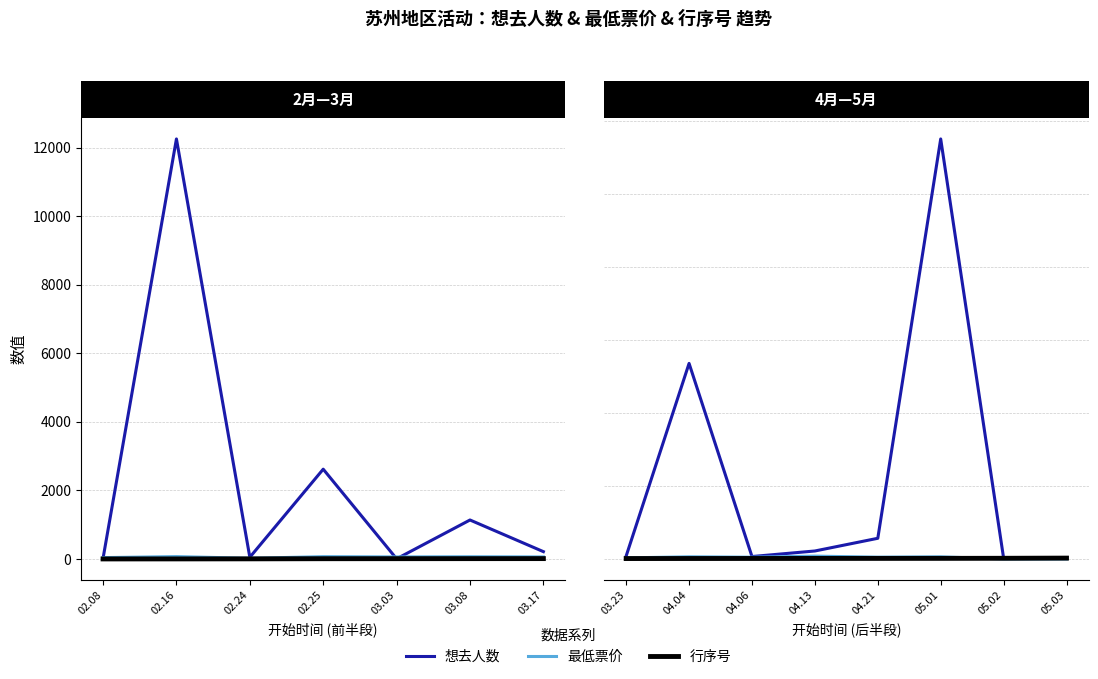

Is the value of 行序号 at 03.03 greater than the value of 最低票价 at 03.17?

Yes